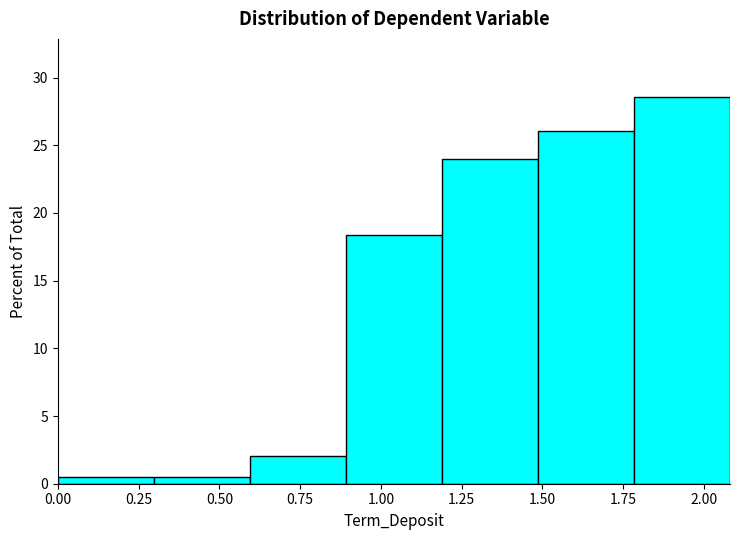

What is the height of the bar covering 0.9 to 1.2 on the x-axis? Neither the bar edges nor the heights are printed on the chart, so give them approximately, as read against the axes.

18.5